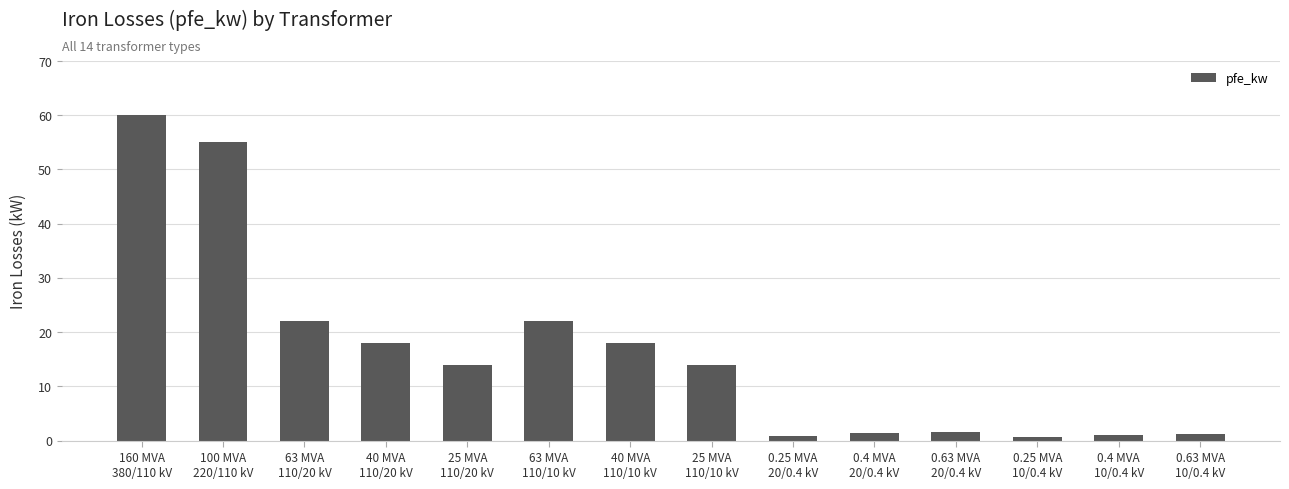

What is the sum of the values at 0.63 MVA
20/0.4 kV and 25 MVA
110/20 kV?

15.7